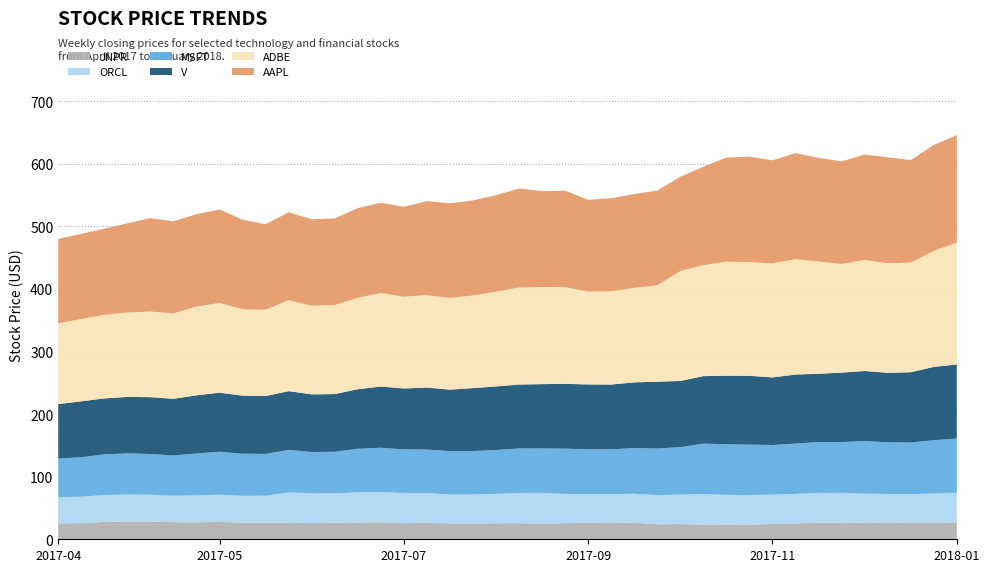

Reading left to right, list all the values displayed in this chart.

JNPR: 2017-04-10=25.5	2017-04-17=25.7	2017-04-24=27.9	2017-05-01=28.3	2017-05-08=28.4	2017-05-15=27.4	2017-05-22=27.2	2017-05-29=27.8	2017-06-05=26.6	2017-06-12=26.7	2017-06-19=26.3	2017-06-26=25.9	2017-07-03=26.5	2017-07-10=27.0	2017-07-17=27.4	2017-07-24=25.8	2017-07-31=26.2	2017-08-07=25.5	2017-08-14=25.3	2017-08-21=25.6	2017-08-28=25.7	2017-09-04=24.8	2017-09-11=25.9	2017-09-18=26.1	2017-09-25=26.0	2017-10-02=26.5	2017-10-09=24.1	2017-10-16=24.3	2017-10-23=23.5	2017-10-30=22.9	2017-11-06=23.3	2017-11-13=24.5	2017-11-20=25.5	2017-11-27=26.5	2017-12-04=26.6	2017-12-11=26.6	2017-12-18=27.0	2017-12-25=26.7	2018-01-01=26.7	2018-01-08=27.1
ORCL: 2017-04-10=41.7	2017-04-17=42.3	2017-04-24=42.8	2017-05-01=43.4	2017-05-08=42.9	2017-05-15=42.2	2017-05-22=43.1	2017-05-29=43.4	2017-06-05=42.8	2017-06-12=42.9	2017-06-19=48.5	2017-06-26=47.7	2017-07-03=47.0	2017-07-10=48.1	2017-07-17=48.3	2017-07-24=48.0	2017-07-31=47.7	2017-08-07=46.1	2017-08-14=46.4	2017-08-21=47.0	2017-08-28=48.3	2017-09-04=49.3	2017-09-11=46.5	2017-09-18=46.0	2017-09-25=46.2	2017-10-02=46.2	2017-10-09=46.4	2017-10-16=47.2	2017-10-23=48.8	2017-10-30=48.1	2017-11-06=47.3	2017-11-13=46.9	2017-11-20=47.0	2017-11-27=47.6	2017-12-04=47.6	2017-12-11=46.3	2017-12-18=45.4	2017-12-25=45.3	2018-01-01=46.5	2018-01-08=47.5
MSFT: 2017-04-10=61.7	2017-04-17=63.1	2017-04-24=65.1	2017-05-01=65.6	2017-05-08=65.0	2017-05-15=64.3	2017-05-22=66.9	2017-05-29=68.6	2017-06-05=67.2	2017-06-12=66.9	2017-06-19=68.1	2017-06-26=65.9	2017-07-03=66.4	2017-07-10=69.6	2017-07-17=70.6	2017-07-24=69.8	2017-07-31=69.5	2017-08-07=69.3	2017-08-14=69.3	2017-08-21=70.0	2017-08-28=71.1	2017-09-04=71.1	2017-09-11=72.4	2017-09-18=71.5	2017-09-25=71.6	2017-10-02=73.1	2017-10-09=74.5	2017-10-16=75.8	2017-10-23=80.6	2017-10-30=80.9	2017-11-06=80.6	2017-11-13=79.2	2017-11-20=80.4	2017-11-27=81.4	2017-12-04=81.3	2017-12-11=83.9	2017-12-18=82.6	2017-12-25=82.6	2018-01-01=85.2	2018-01-08=86.6
V: 2017-04-10=87.1	2017-04-17=89.4	2017-04-24=89.4	2017-05-01=90.3	2017-05-08=90.9	2017-05-15=90.7	2017-05-22=93.0	2017-05-29=94.4	2017-06-05=92.9	2017-06-12=92.5	2017-06-19=93.9	2017-06-26=92.1	2017-07-03=92.3	2017-07-10=95.2	2017-07-17=97.8	2017-07-24=97.4	2017-07-31=99.1	2017-08-07=98.3	2017-08-14=100.7	2017-08-21=101.7	2017-08-28=102.2	2017-09-04=102.7	2017-09-11=103.6	2017-09-18=103.9	2017-09-25=103.5	2017-10-02=105.0	2017-10-09=106.9	2017-10-16=105.8	2017-10-23=107.9	2017-10-30=109.6	2017-11-06=110.1	2017-11-13=108.0	2017-11-20=110.4	2017-11-27=109.1	2017-12-04=111.0	2017-12-11=112.2	2017-12-18=111.1	2017-12-25=112.4	2018-01-01=117.2	2018-01-08=118.4
ADBE: 2017-04-10=129.1	2017-04-17=131.5	2017-04-24=133.7	2017-05-01=134.8	2017-05-08=136.8	2017-05-15=136.4	2017-05-22=141.9	2017-05-29=143.5	2017-06-05=138.1	2017-06-12=137.8	2017-06-19=145.4	2017-06-26=141.4	2017-07-03=142.2	2017-07-10=146.2	2017-07-17=149.5	2017-07-24=146.7	2017-07-31=147.7	2017-08-07=146.5	2017-08-14=148.0	2017-08-21=151.4	2017-08-28=155.1	2017-09-04=155.3	2017-09-11=154.5	2017-09-18=148.5	2017-09-25=149.2	2017-10-02=151.1	2017-10-09=153.9	2017-10-16=175.6	2017-10-23=177.3	2017-10-30=182.3	2017-11-06=181.7	2017-11-13=182.2	2017-11-20=184.5	2017-11-27=179.5	2017-12-04=173.6	2017-12-11=177.5	2017-12-18=175.0	2017-12-25=175.2	2018-01-01=185.3	2018-01-08=195.1
AAPL: 2017-04-10=135.0	2017-04-17=136.2	2017-04-24=137.5	2017-05-01=142.6	2017-05-08=149.4	2017-05-15=147.1	2017-05-22=147.6	2017-05-29=149.4	2017-06-05=143.2	2017-06-12=136.7	2017-06-19=140.6	2017-06-26=138.4	2017-07-03=138.6	2017-07-10=143.2	2017-07-17=144.4	2017-07-24=143.7	2017-07-31=150.3	2017-08-07=151.4	2017-08-14=152.0	2017-08-21=154.2	2017-08-28=158.3	2017-09-04=153.1	2017-09-11=154.3	2017-09-18=146.6	2017-09-25=148.7	2017-10-02=149.8	2017-10-09=151.5	2017-10-16=150.8	2017-10-23=157.3	2017-10-30=166.4	2017-11-06=168.5	2017-11-13=164.8	2017-11-20=169.4	2017-11-27=165.6	2017-12-04=164.0	2017-12-11=168.5	2017-12-18=169.5	2017-12-25=163.9	2018-01-01=169.5	2018-01-08=171.5